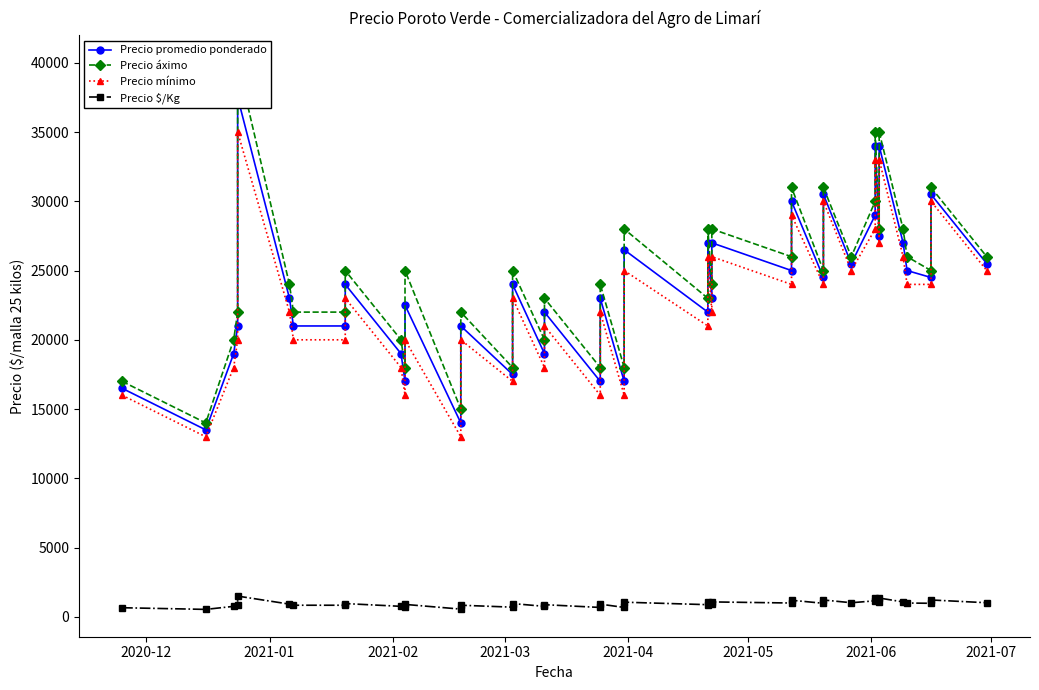

How many values in the Precio promedio ponderado series are below 24000?

20